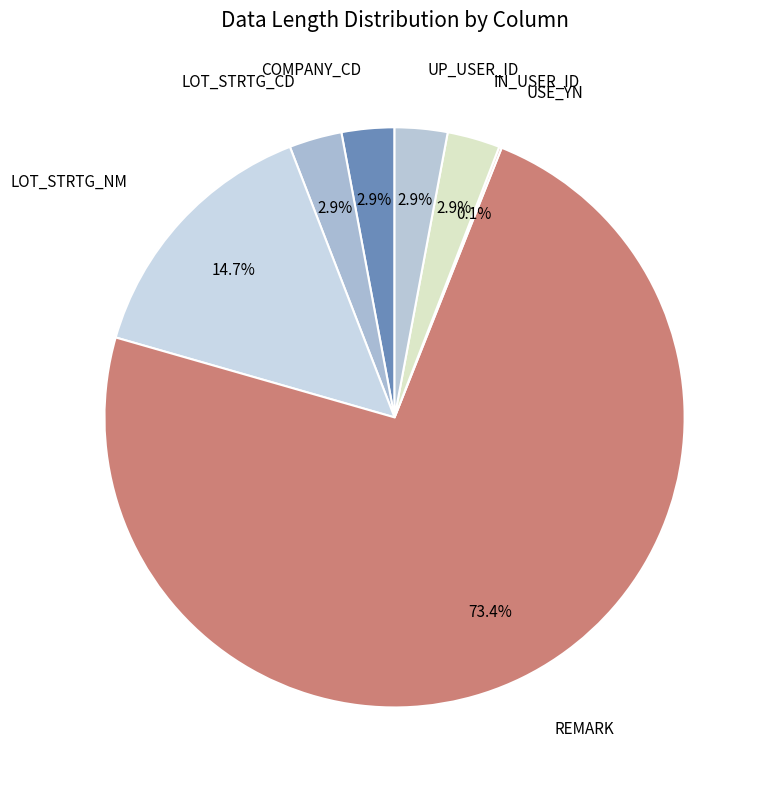

Which category has the biggest portion of the pie?

REMARK